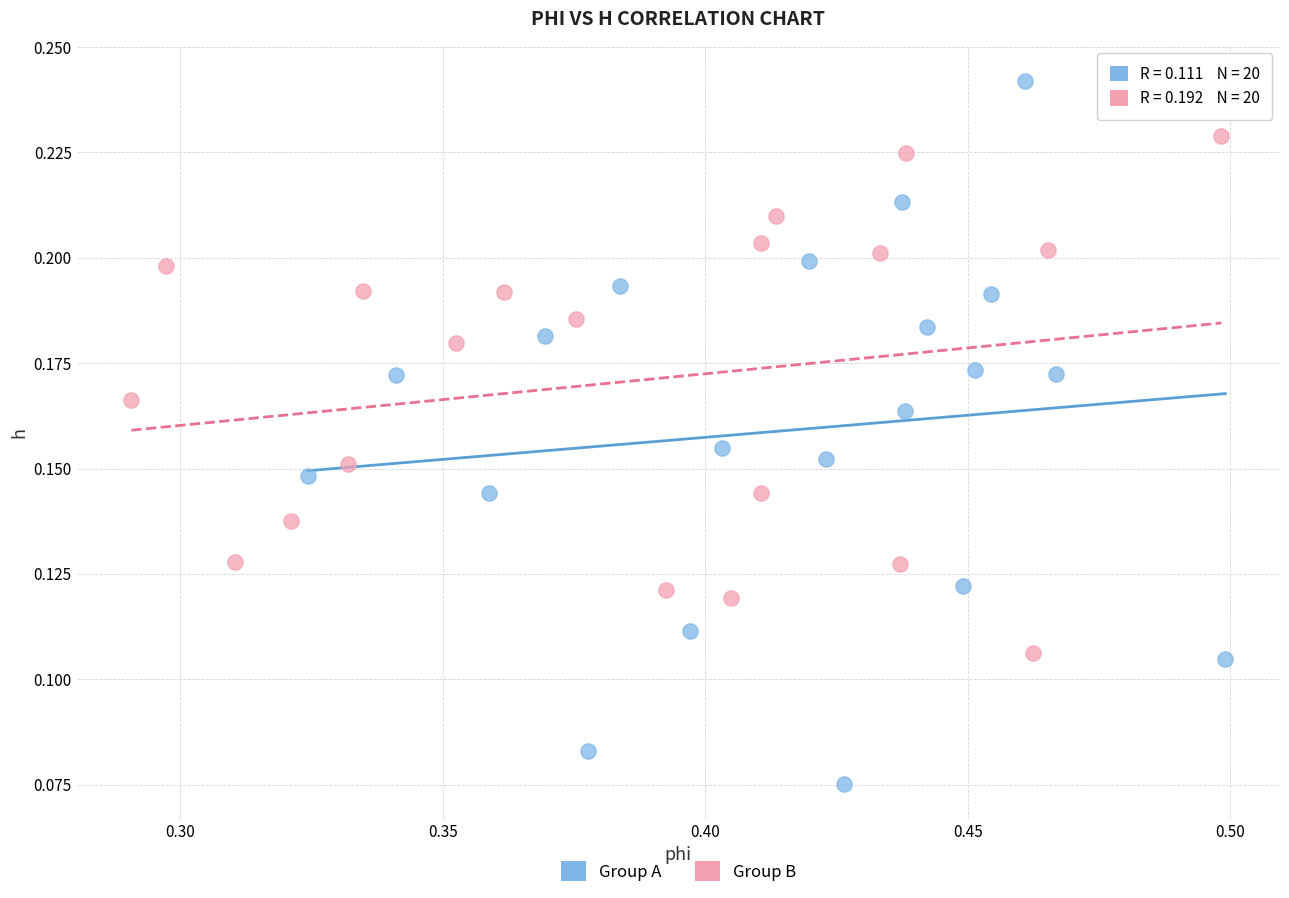

Which series reaches the maximum Y coordinate?

Group A